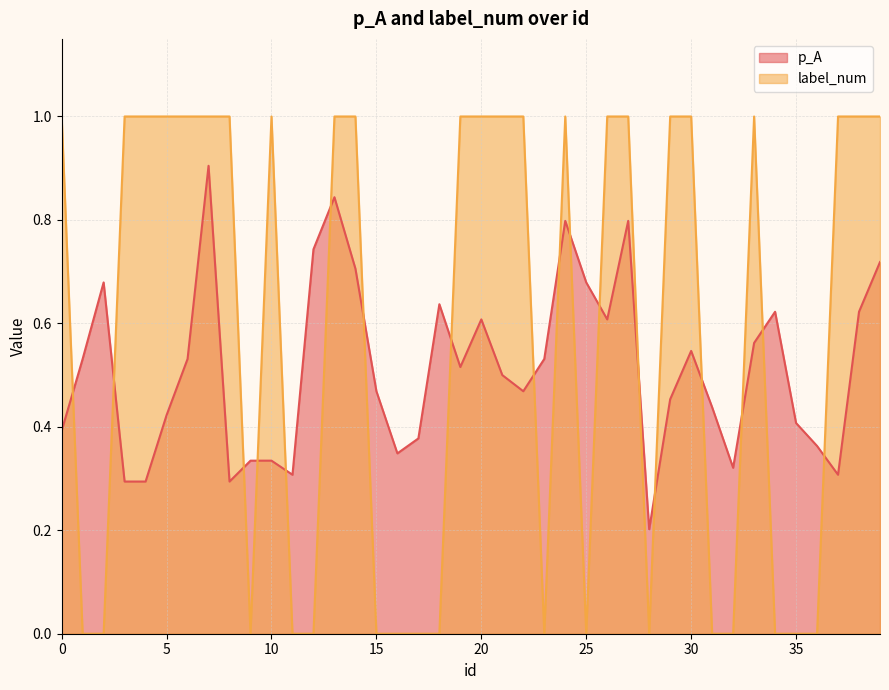

At which label is label_num closest to 0?

1